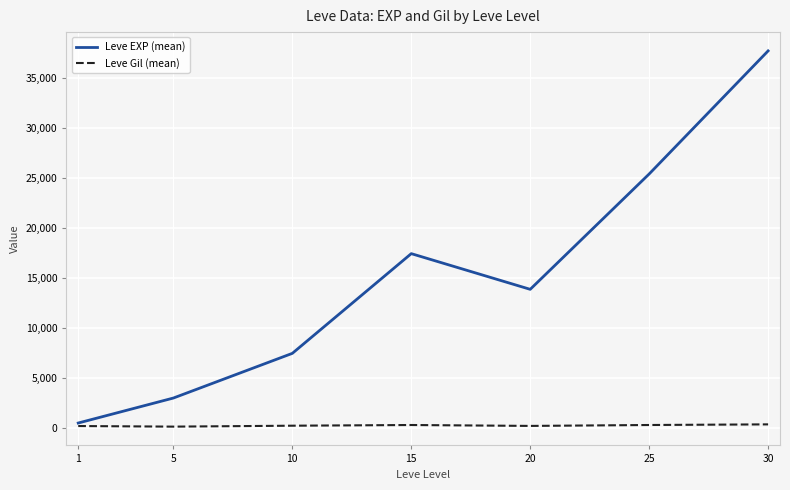

What is the sum of all Leve EXP (mean) values?

105440.2